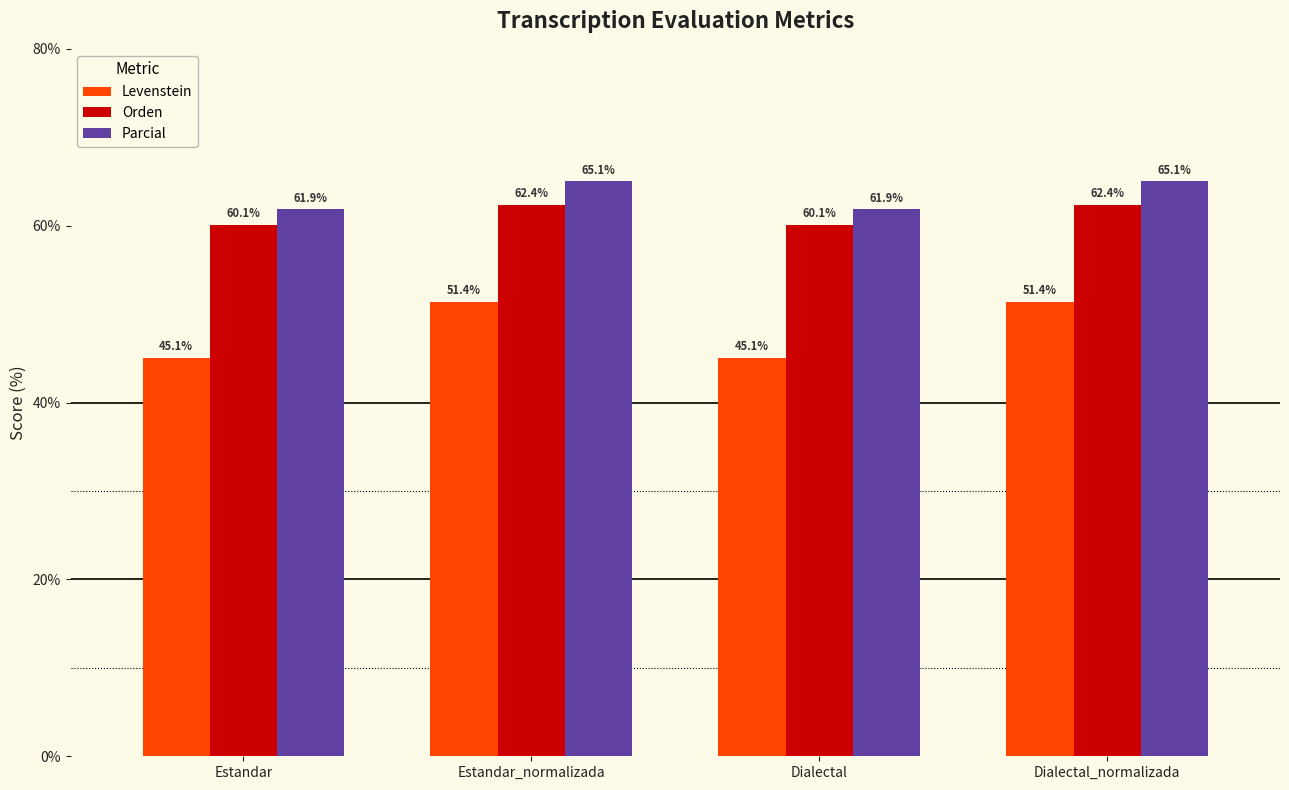

Is it true that Orden equals 22.1 at Estandar_normalizada?

False